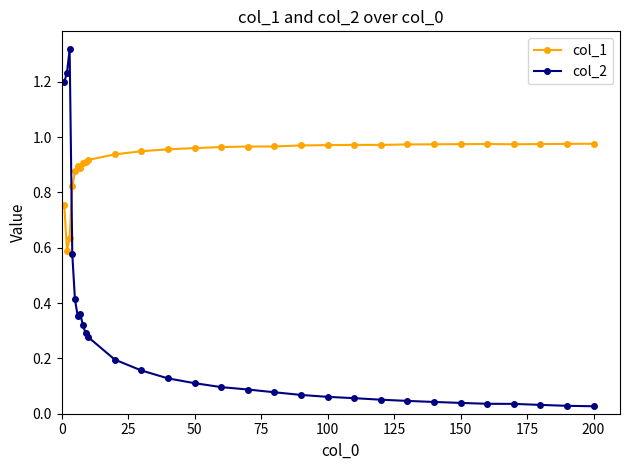

Which series has the widest spread of values?

col_2